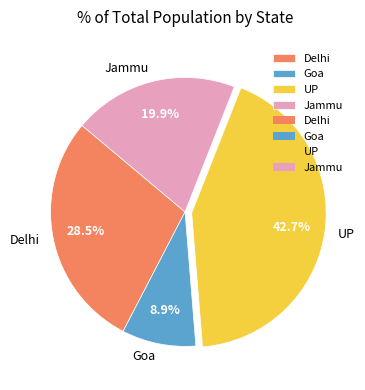

Which slice is the smallest?

Goa